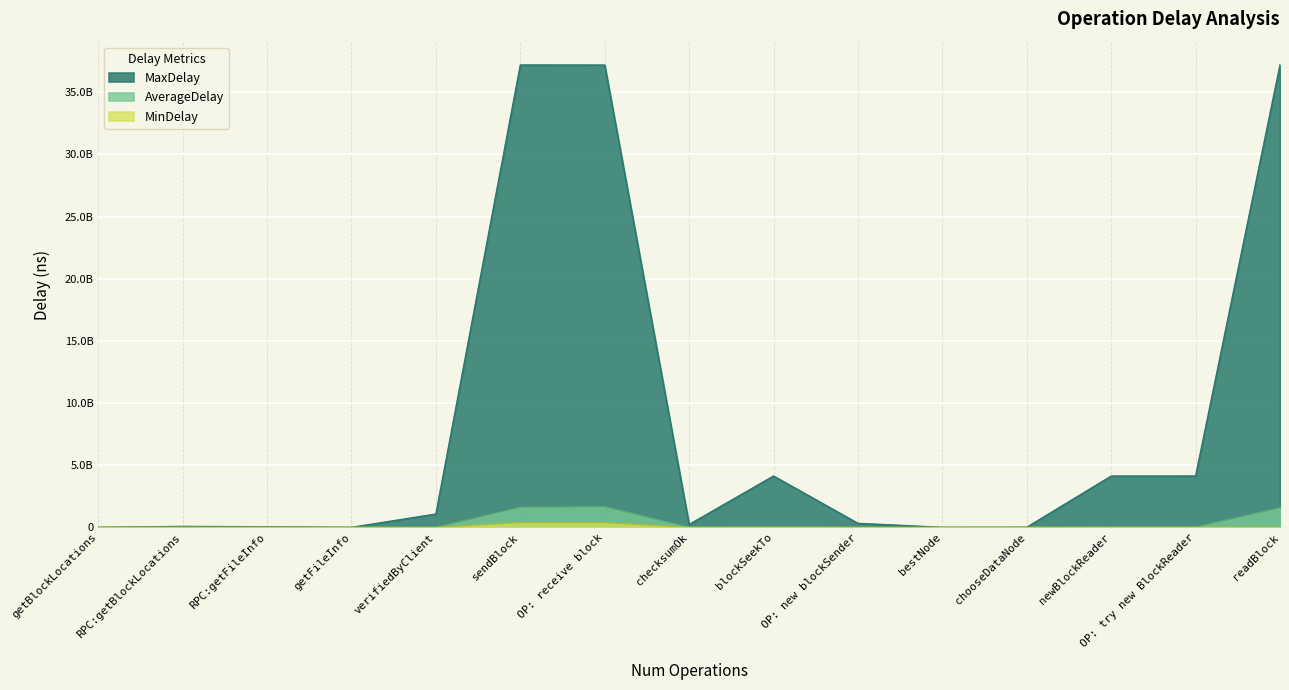

Which series changed the most between sendBlock and checksumOk?

MaxDelay